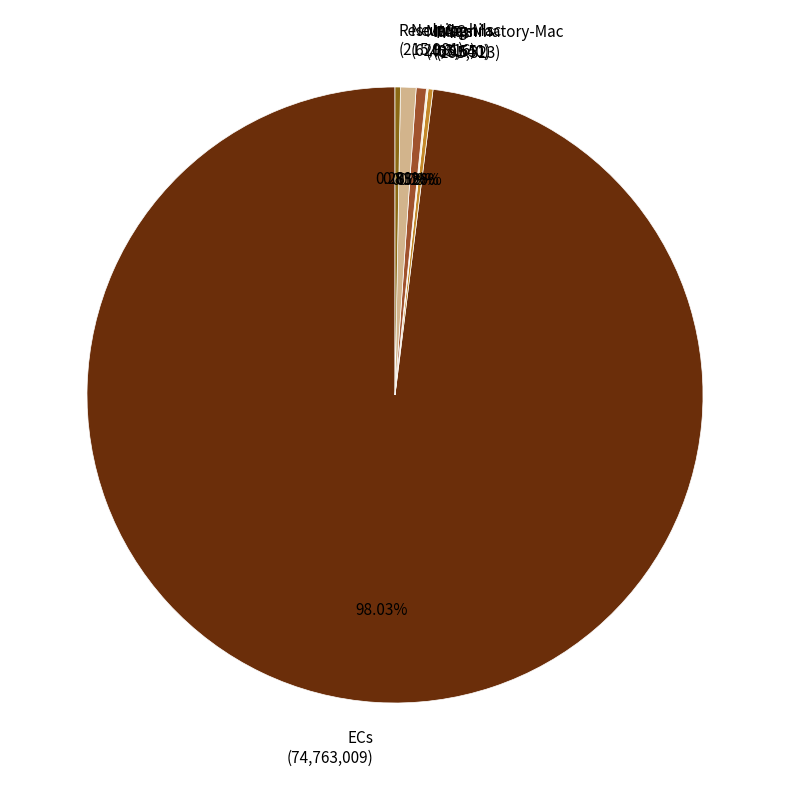

Does any single category account for the majority?

Yes